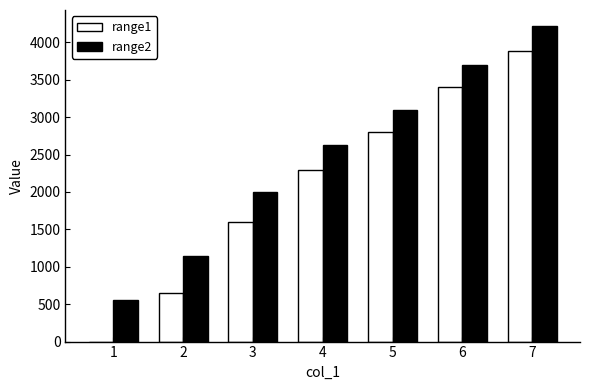

Reading left to right, extract all data points from this chart.

range1: 1=1	2=655	3=1597	4=2290	5=2800	6=3400	7=3877
range2: 1=560	2=1141	3=2000	4=2623	5=3100	6=3700	7=4220